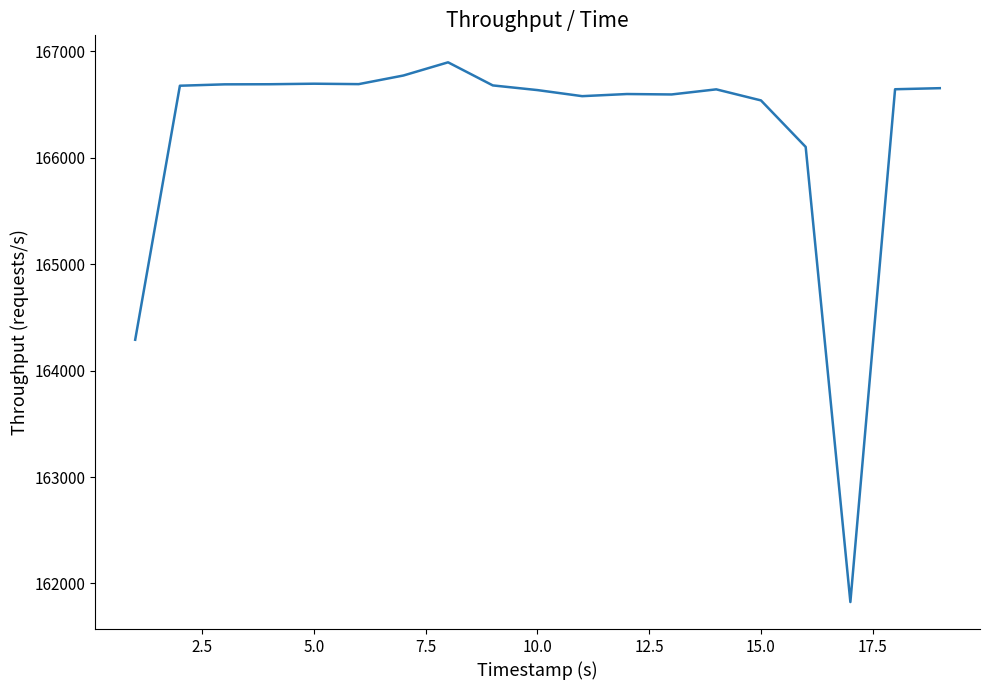

What is the greatest value displayed?

166897